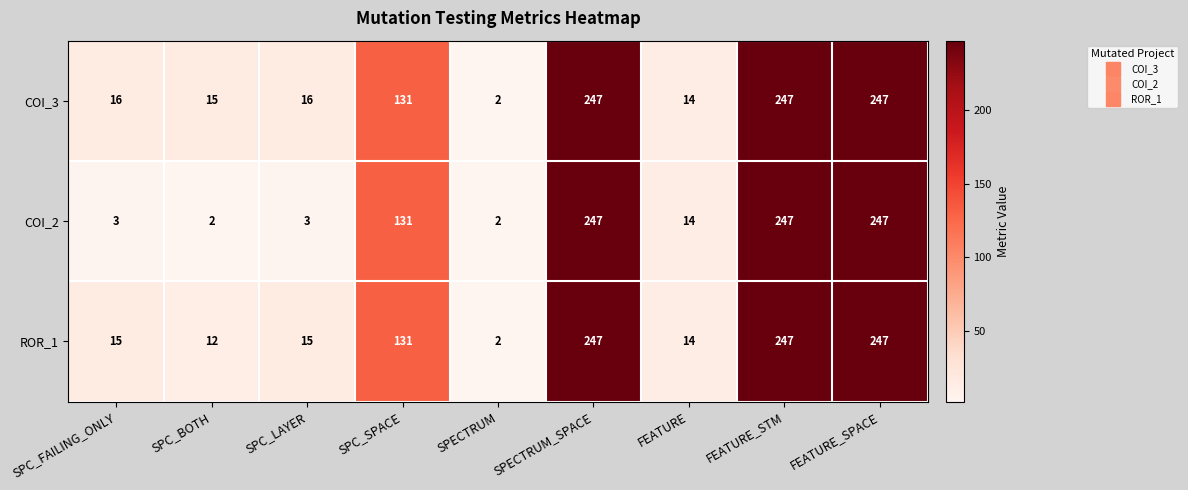

Is it true that COI_2 equals 1 at SPECTRUM?

False